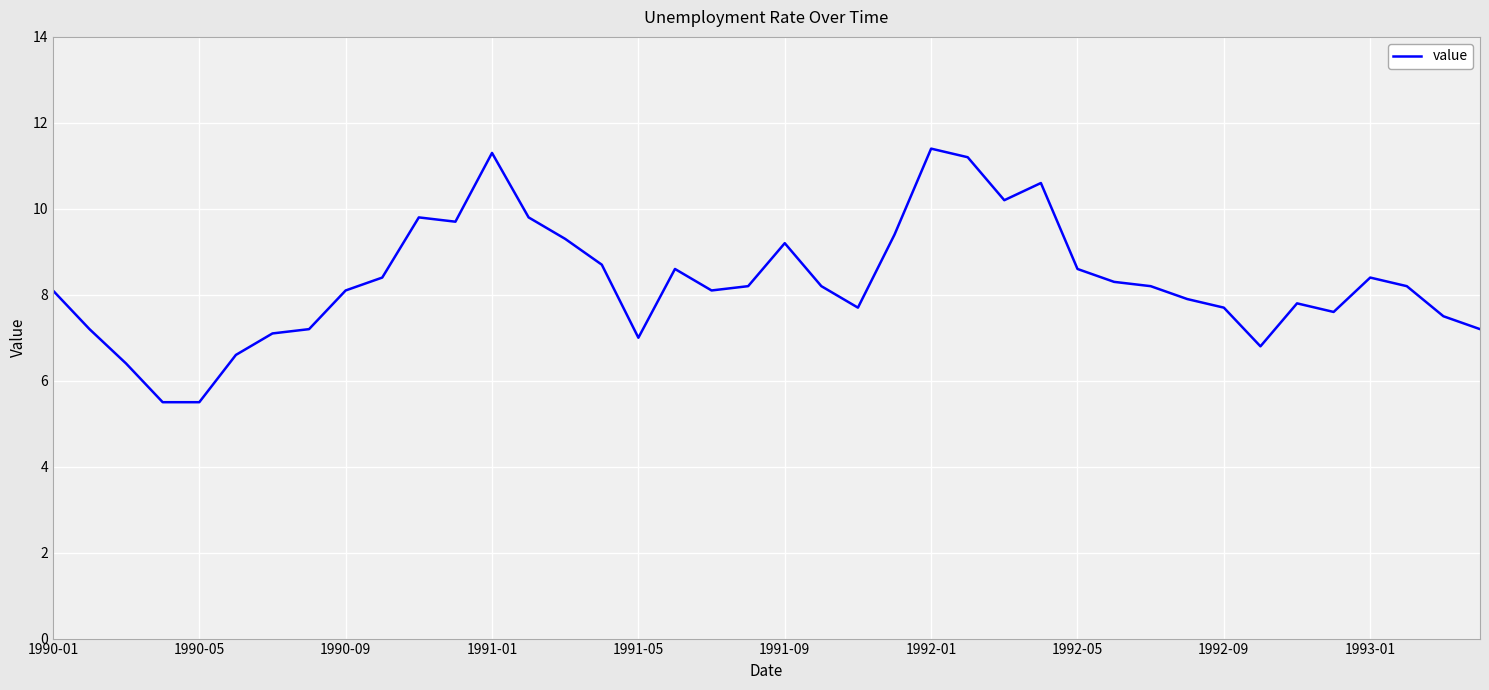

How many categories are shown in the chart?

40